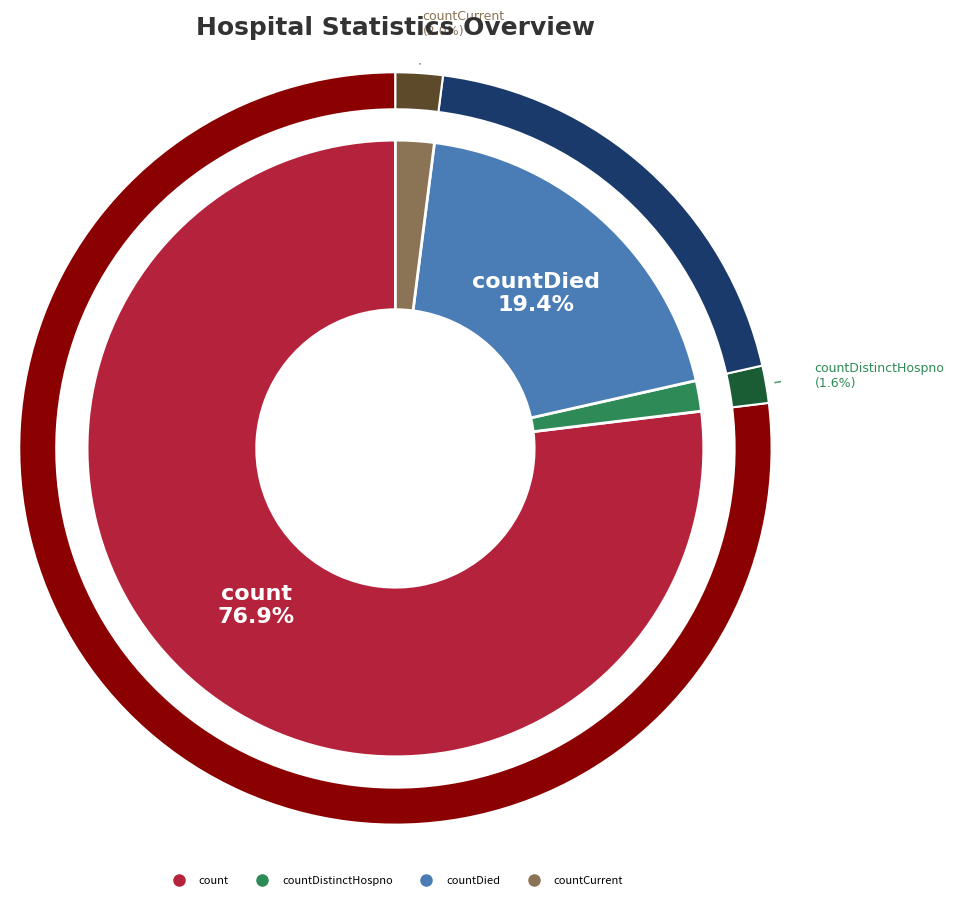

To the nearest percent, what percentage of the pie is countDied?

19%